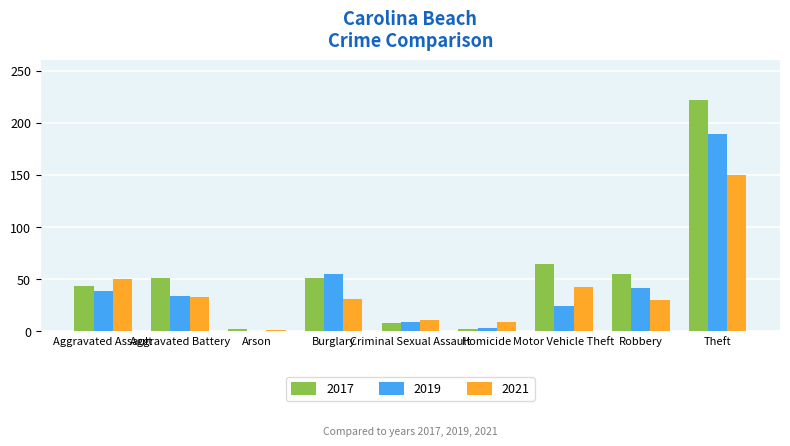

What is the sum of all 2019 values?

393